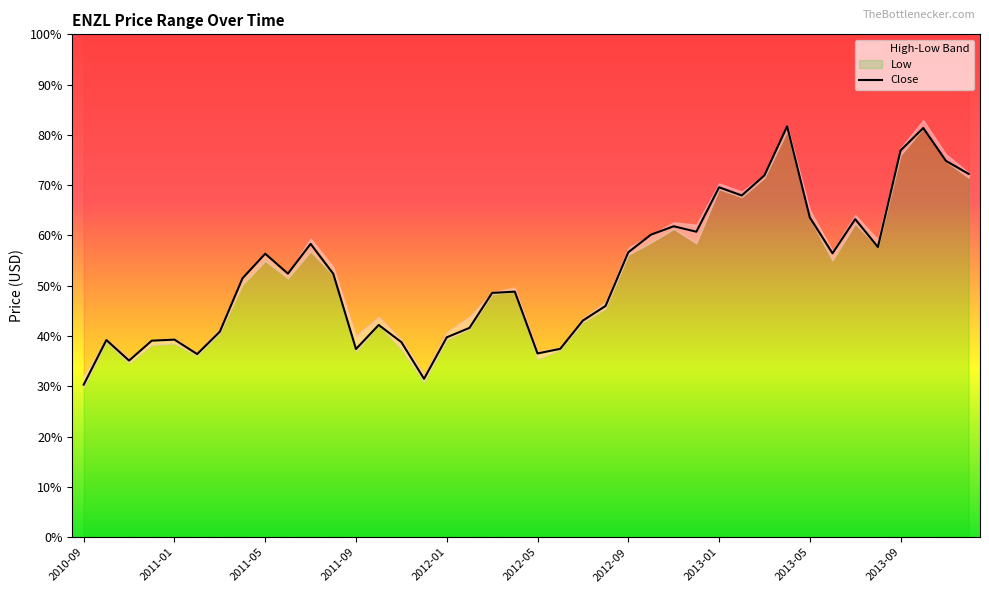

How many data points are less than 52?

20